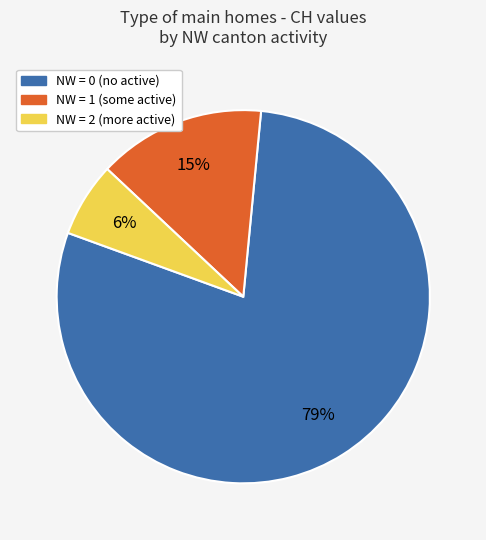

How many segments does this pie chart have?

3